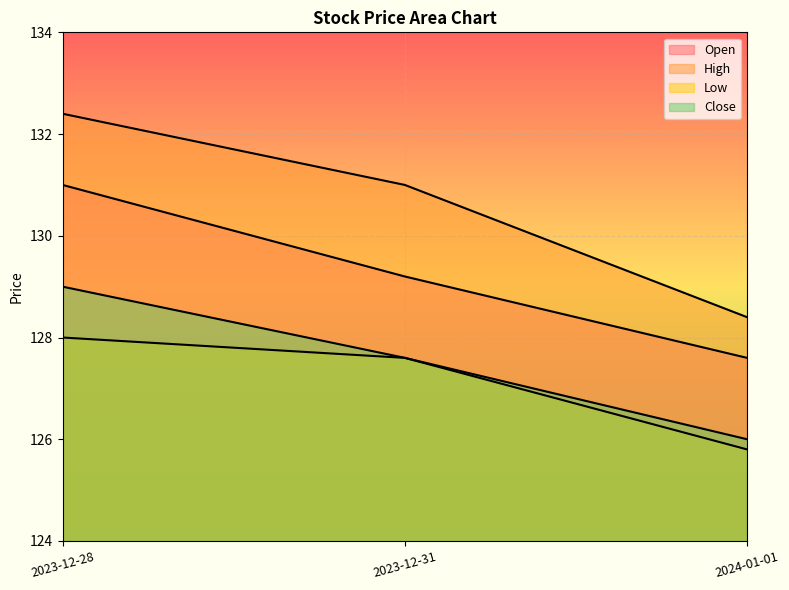

List the labels in order of High value, largest first.

2023-12-28, 2023-12-31, 2024-01-01